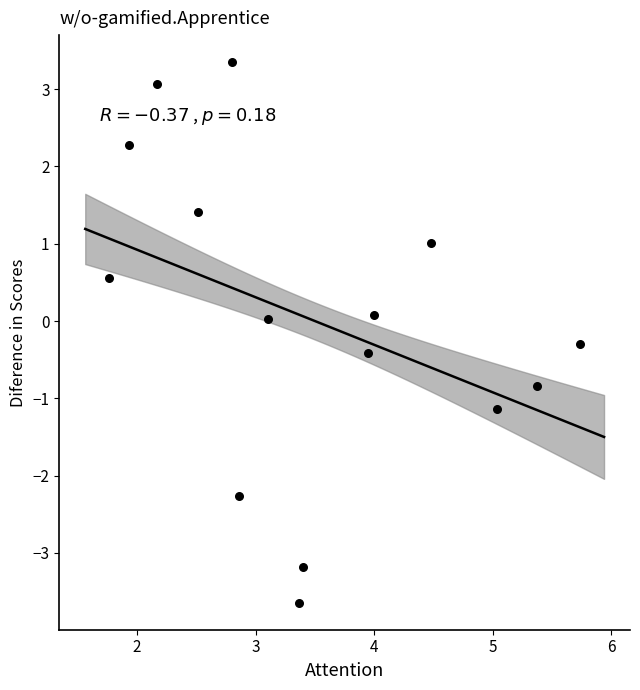

What is the range of Y values (max minus min)?

7.0